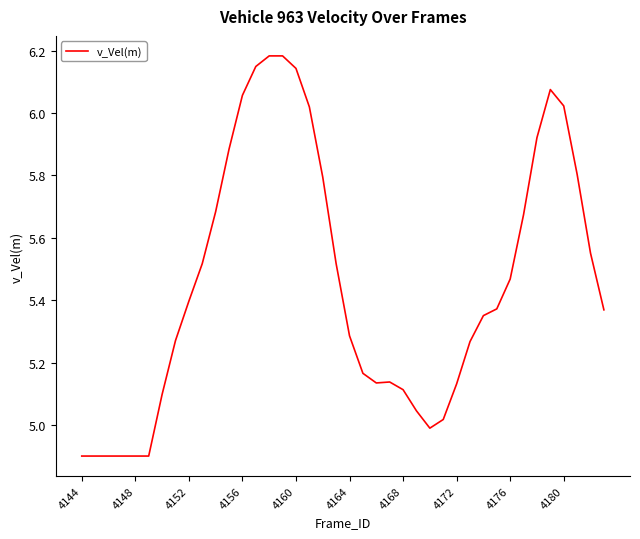

What is the difference between the maximum and minimum values?

1.3